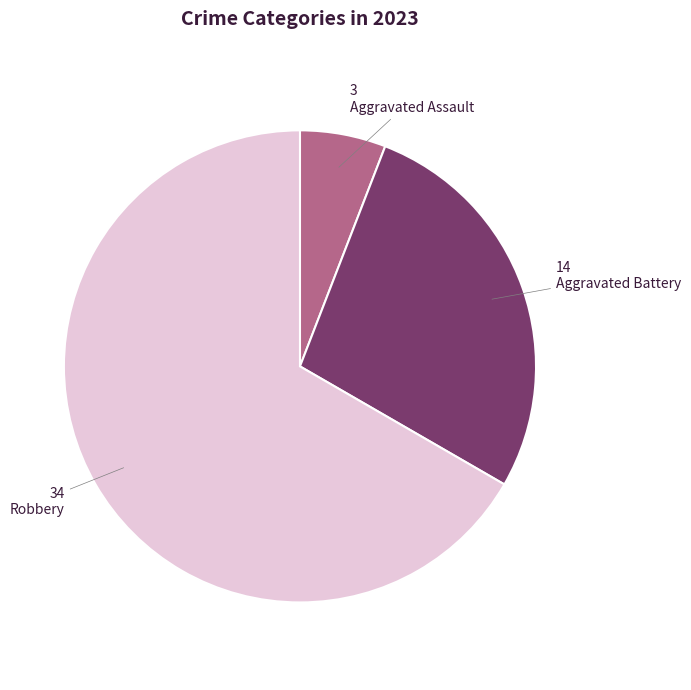

How many slices are in this pie chart?

3